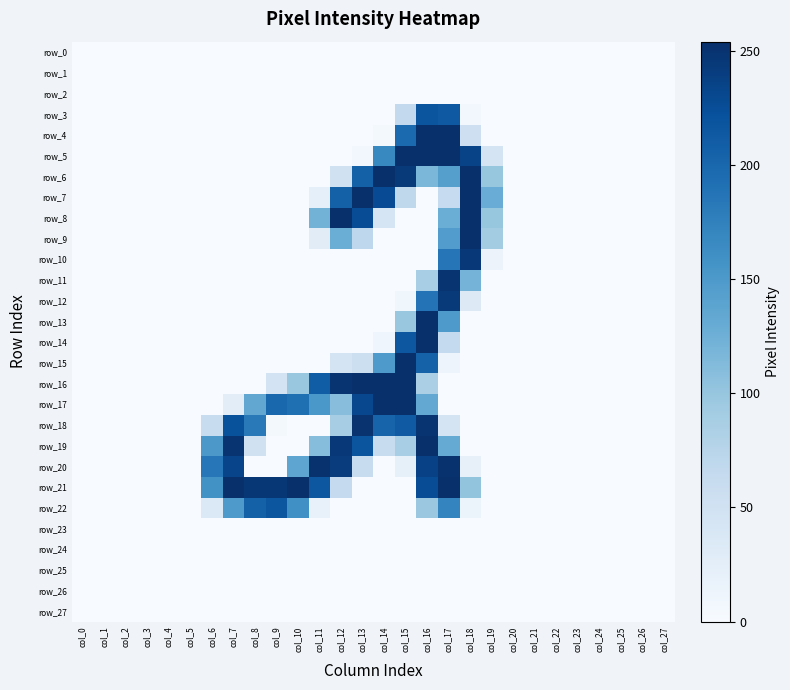

What value does the row_5 series have at col_14?

167